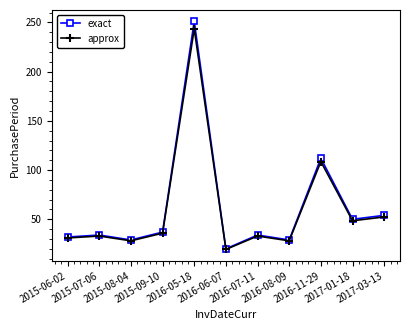

True or false: approx has more than 1 points higher than both neighbors.

True